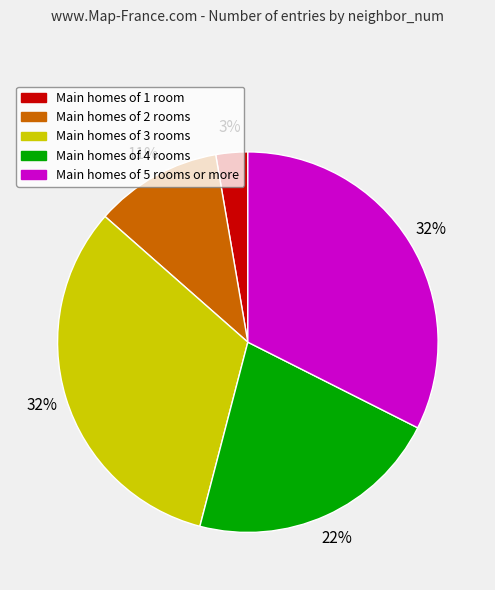

How many slices are in this pie chart?

5